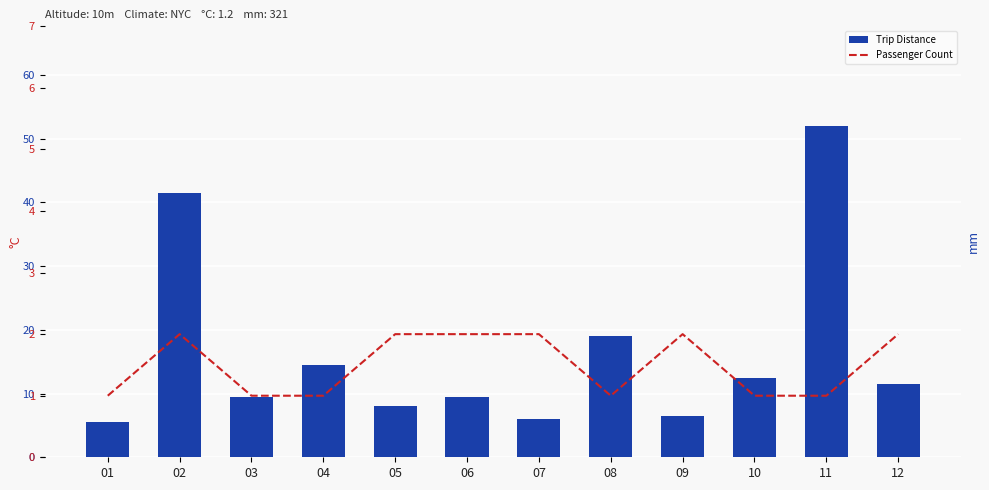

At how many categories does at least one series exceed 37?

2